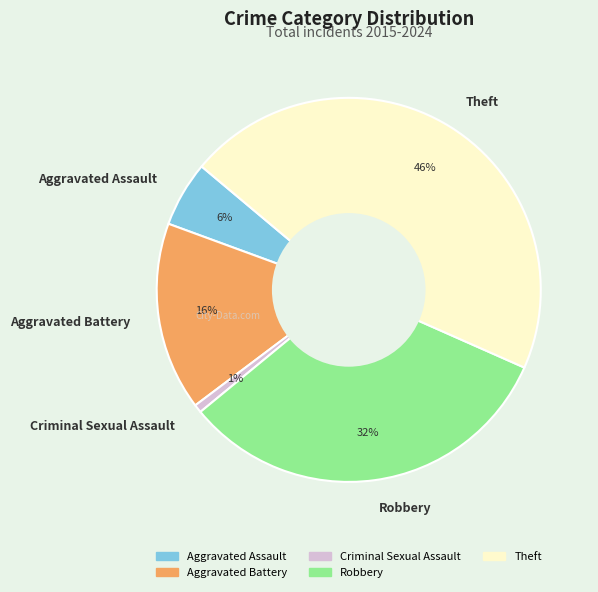

Which slice is the largest?

Theft